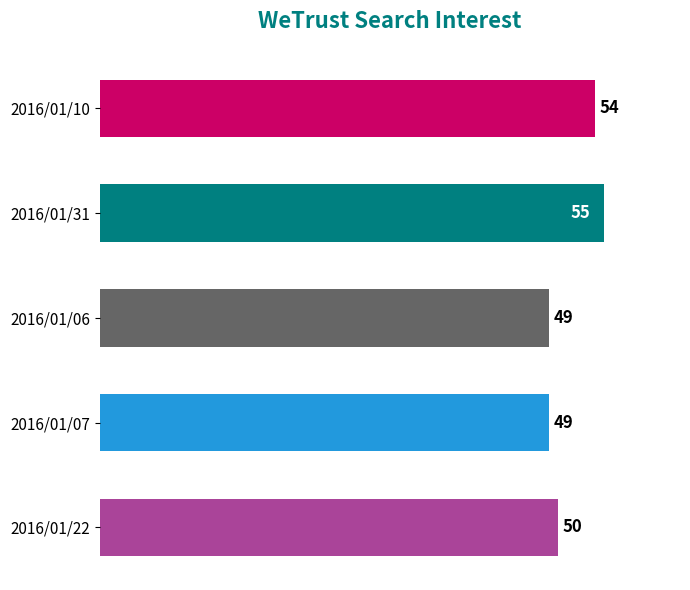

Count the number of categories in the chart.

5